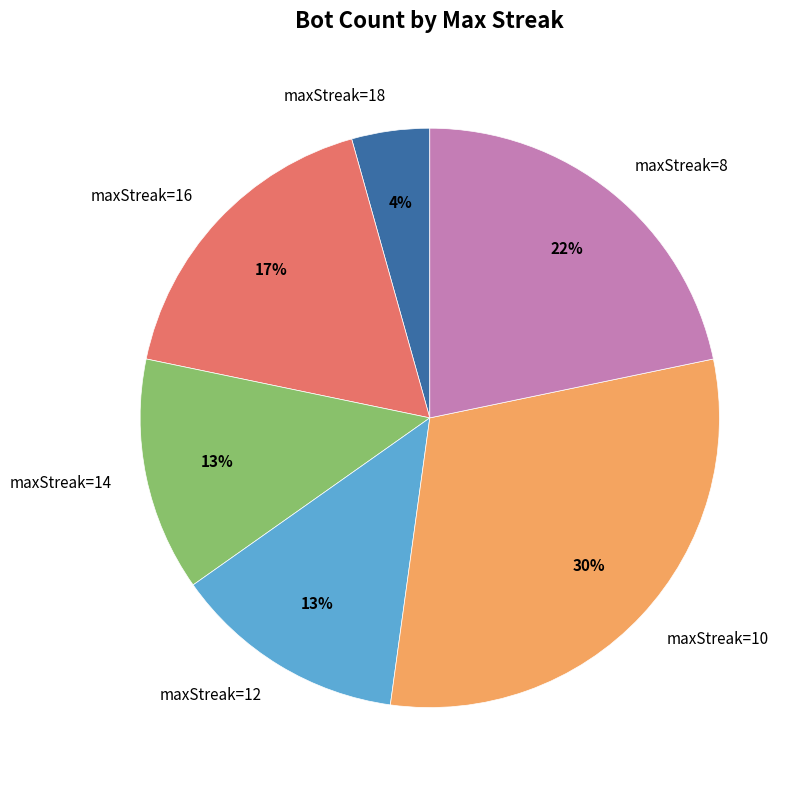

Do maxStreak=14 and maxStreak=16 together represent more than half of the pie?

No